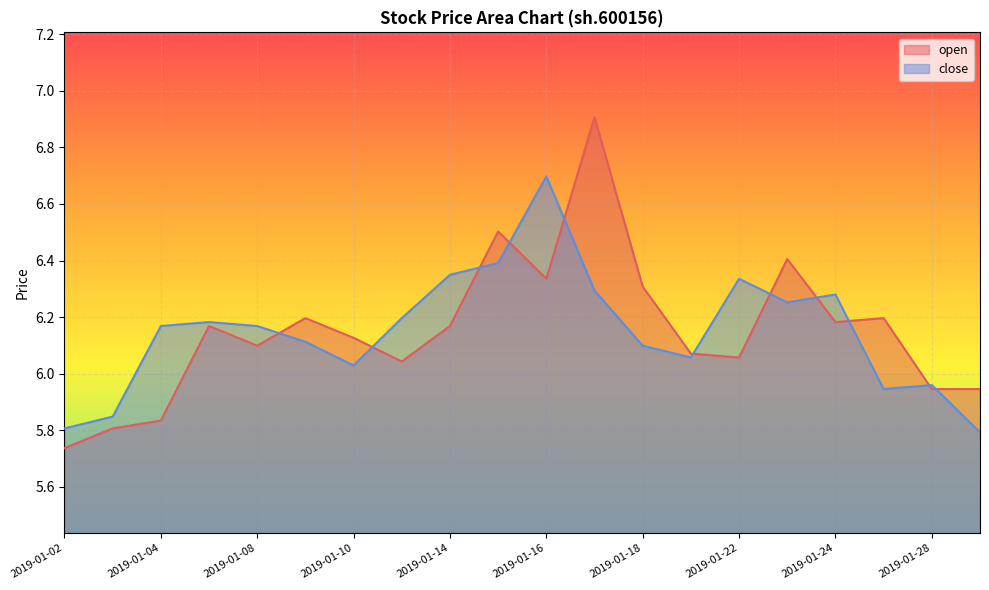

Count the number of data series in this chart.

2